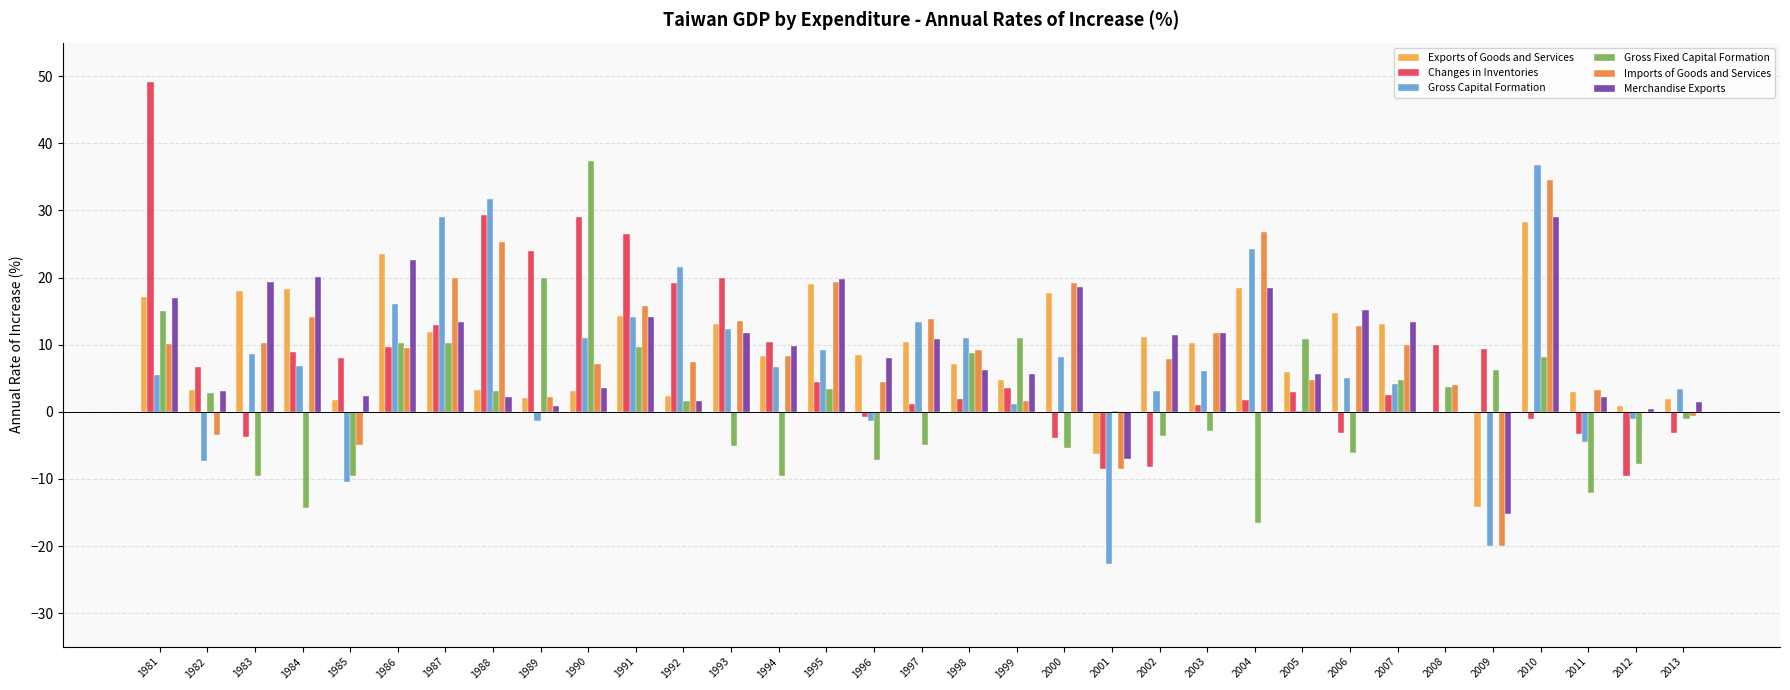

Reading left to right, what are all the values shown in this chart?

Exports of Goods and Services: 1981=17.1	1982=3.3	1983=17.9	1984=18.3	1985=1.8	1986=23.5	1987=11.9	1988=3.3	1989=2.1	1990=3.1	1991=14.3	1992=2.4	1993=13.1	1994=8.4	1995=19.0	1996=8.4	1997=10.4	1998=7.1	1999=4.7	2000=17.7	2001=-6.3	2002=11.1	2003=10.3	2004=18.5	2005=5.9	2006=14.7	2007=13.1	2008=0.0	2009=-14.2	2010=28.2	2011=3.0	2012=0.9	2013=1.9
Changes in Inventories: 1981=49.2	1982=6.7	1983=-3.7	1984=8.9	1985=8.1	1986=9.6	1987=13.0	1988=29.4	1989=24.0	1990=29.0	1991=26.4	1992=19.2	1993=19.9	1994=10.4	1995=4.5	1996=-0.8	1997=1.1	1998=1.9	1999=3.5	2000=-4.0	2001=-8.5	2002=-8.2	2003=1.0	2004=1.8	2005=3.0	2006=-3.2	2007=2.4	2008=10.0	2009=9.3	2010=-1.0	2011=-3.3	2012=-9.6	2013=-3.1
Gross Capital Formation: 1981=5.5	1982=-7.4	1983=8.6	1984=6.9	1985=-10.4	1986=16.1	1987=29.0	1988=31.7	1989=-1.4	1990=10.9	1991=14.2	1992=21.5	1993=12.4	1994=6.7	1995=9.2	1996=-1.4	1997=13.4	1998=10.9	1999=1.2	2000=8.2	2001=-22.8	2002=3.0	2003=6.1	2004=24.3	2005=0.1	2006=5.1	2007=4.2	2008=-0.2	2009=-20.1	2010=36.7	2011=-4.6	2012=-1.1	2013=3.3
Gross Fixed Capital Formation: 1981=15.1	1982=2.8	1983=-9.5	1984=-14.4	1985=-9.6	1986=10.3	1987=10.2	1988=3.0	1989=19.9	1990=37.4	1991=9.6	1992=1.5	1993=-5.1	1994=-9.6	1995=3.4	1996=-7.2	1997=-4.9	1998=8.7	1999=11.0	2000=-5.3	2001=0.1	2002=-3.6	2003=-2.8	2004=-16.6	2005=10.8	2006=-6.2	2007=4.7	2008=3.6	2009=6.2	2010=8.2	2011=-12.1	2012=-7.7	2013=-1.1
Imports of Goods and Services: 1981=10.1	1982=-3.5	1983=10.3	1984=14.2	1985=-5.0	1986=9.4	1987=20.0	1988=25.3	1989=2.2	1990=7.2	1991=15.8	1992=7.5	1993=13.4	1994=8.3	1995=19.4	1996=4.4	1997=13.8	1998=9.2	1999=1.6	2000=19.2	2001=-8.5	2002=7.9	2003=11.8	2004=26.8	2005=4.8	2006=12.8	2007=10.0	2008=4.0	2009=-20.1	2010=34.5	2011=3.2	2012=-0.1	2013=-0.6
Merchandise Exports: 1981=16.9	1982=3.1	1983=19.3	1984=20.0	1985=2.4	1986=22.6	1987=13.4	1988=2.2	1989=0.9	1990=3.6	1991=14.1	1992=1.6	1993=11.8	1994=9.7	1995=19.7	1996=8.0	1997=10.8	1998=6.2	1999=5.6	2000=18.6	2001=-7.0	2002=11.5	2003=11.7	2004=18.5	2005=5.6	2006=15.2	2007=13.3	2008=-0.1	2009=-15.2	2010=29.0	2011=2.2	2012=0.4	2013=1.5